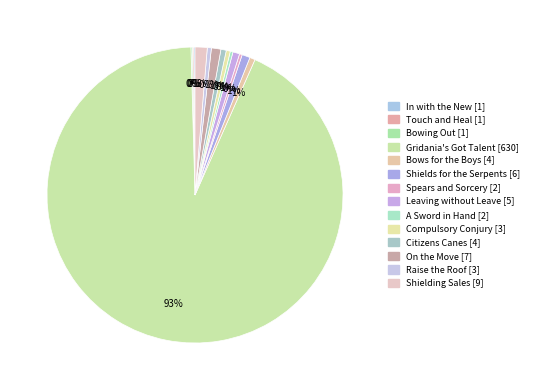

Combined, do On the Move and A Sword in Hand account for over 50%?

No